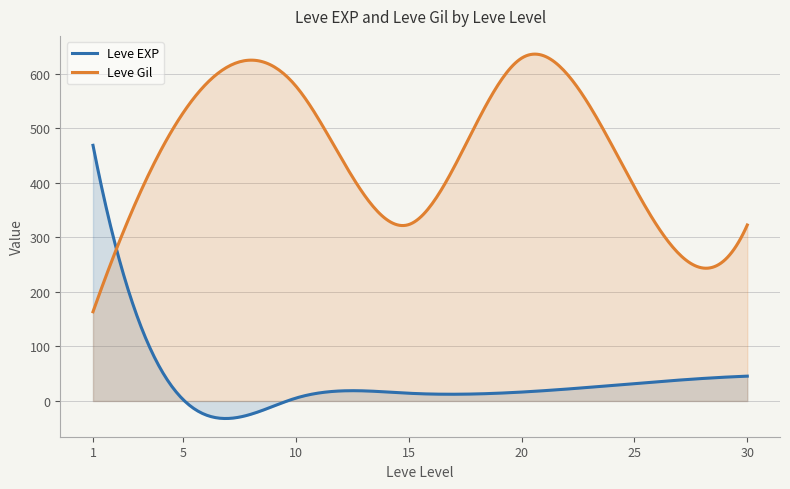

Which series has the largest total across all categories?

Leve Gil